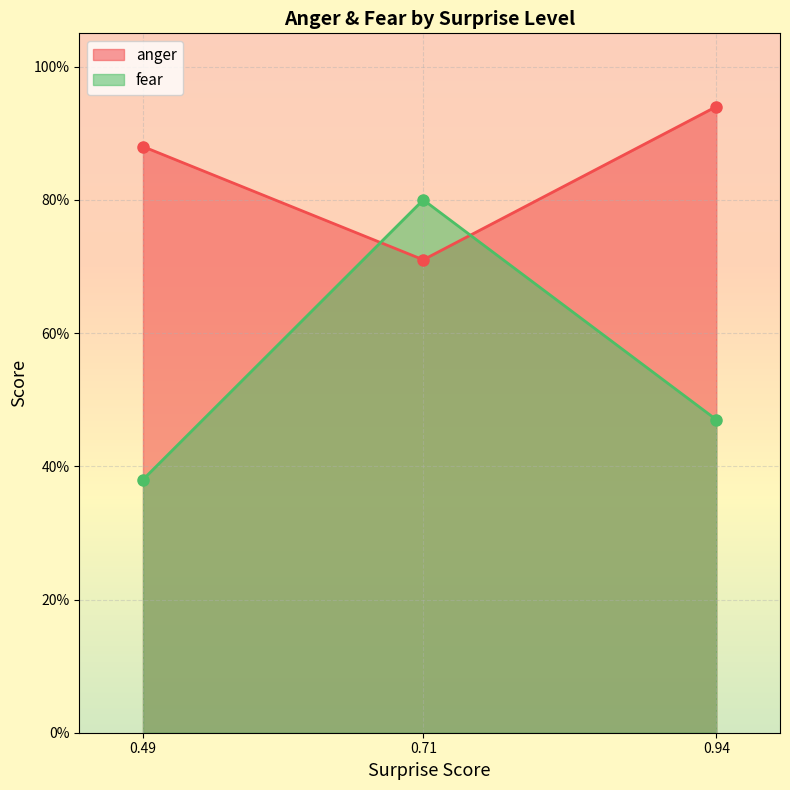

Rank the series by their maximum value, from lowest to highest.

fear, anger